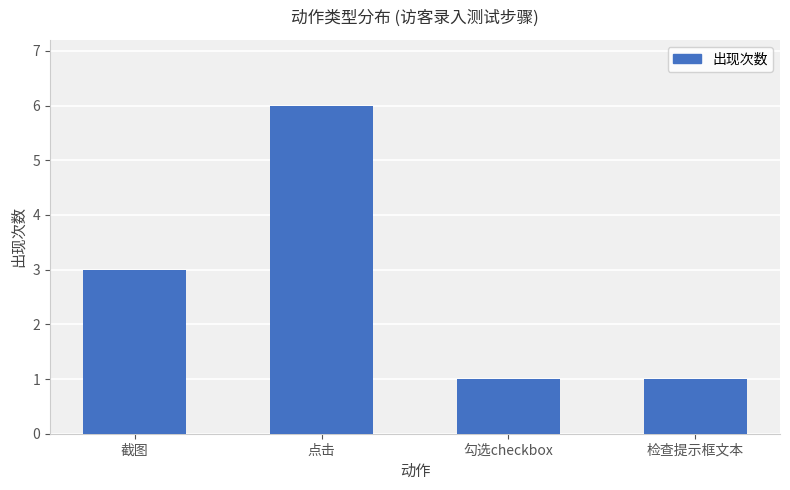

Count the values in the range 1 to 6.

4